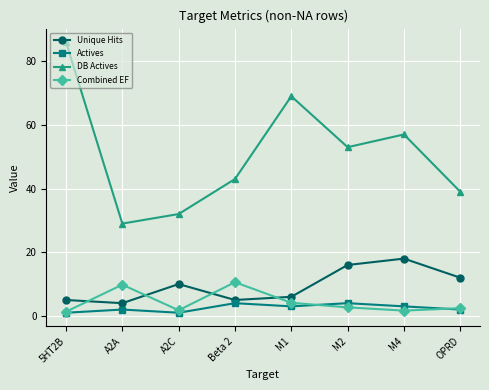

What is the difference between the maximum and second lowest values in the Combined EF series?

8.9